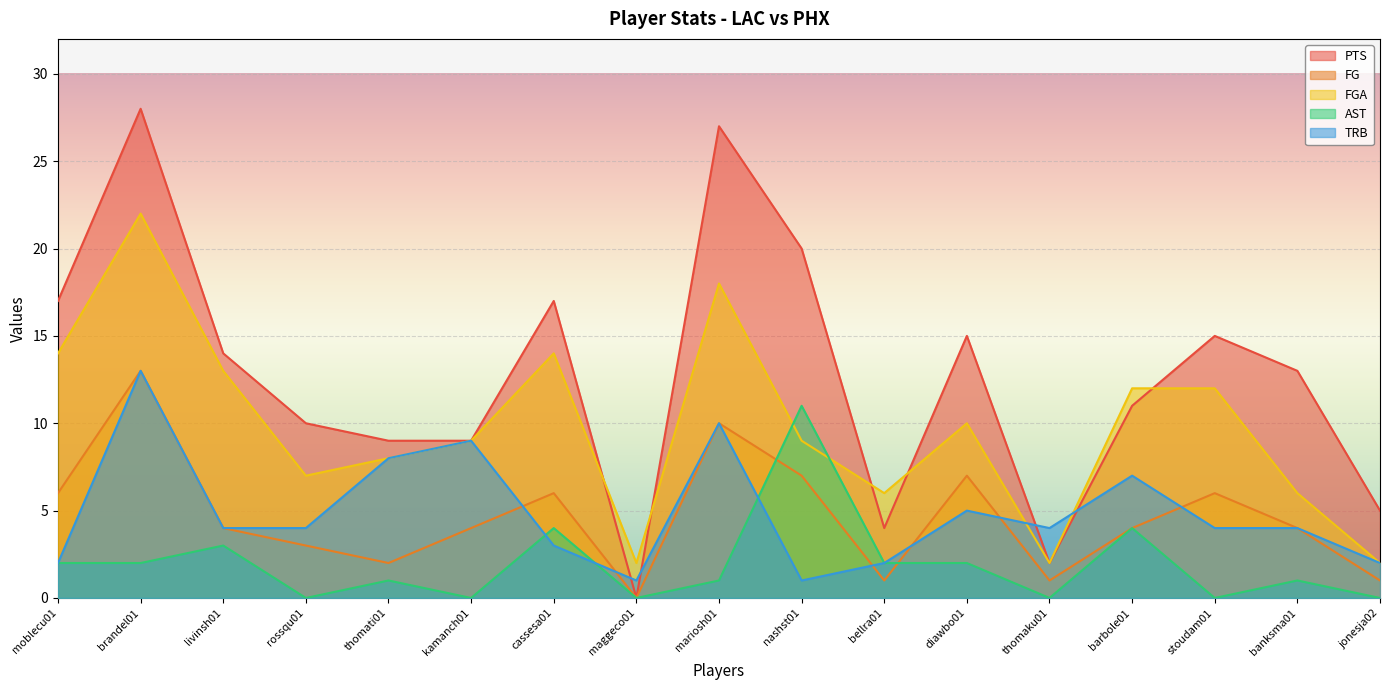

How many data points does each series have?

17